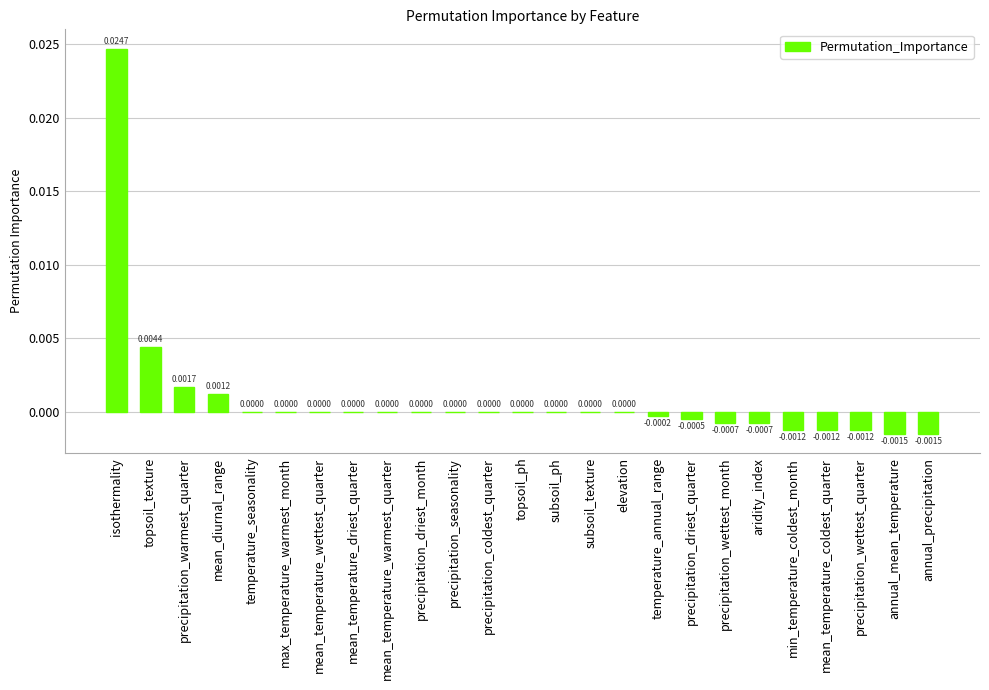

Which has a higher value, precipitation_driest_quarter or subsoil_texture?

subsoil_texture